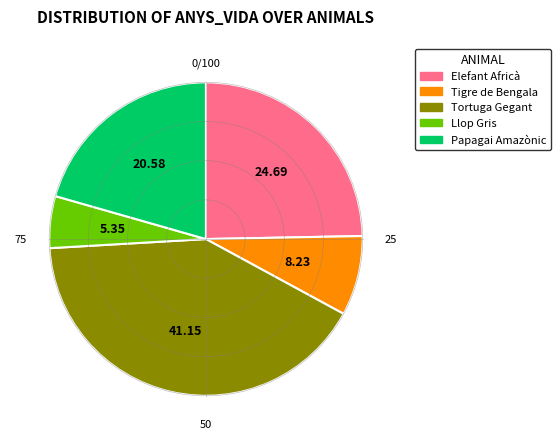

How many segments does this pie chart have?

5